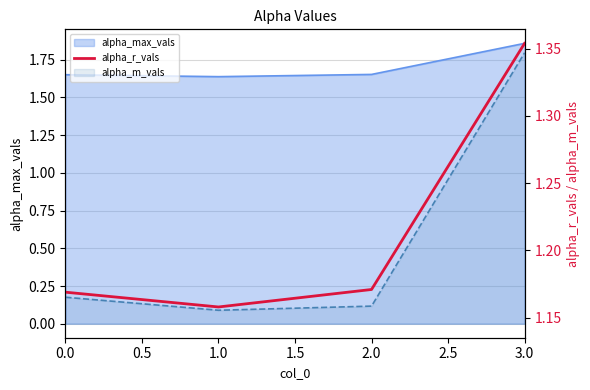

Approximately how many times larger is the value at 2.0 compared to 0.0?

1.0